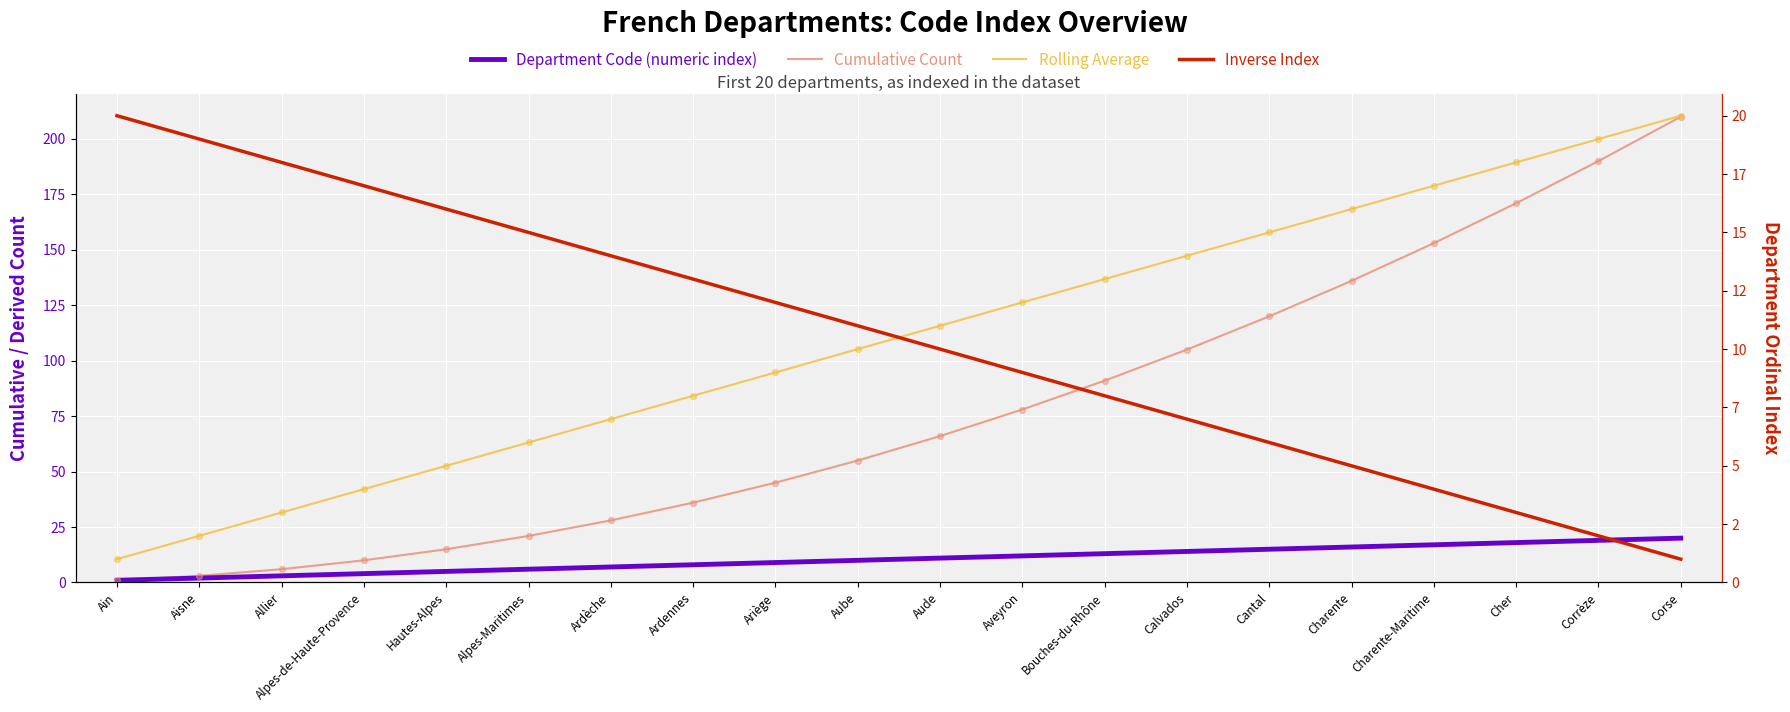

What is the total value across all series at Charente?

173